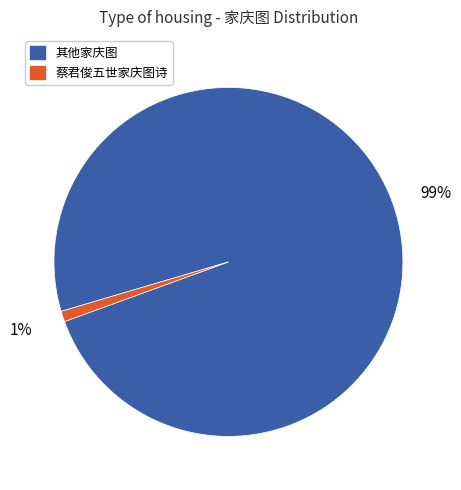

Is there a majority slice in this chart?

Yes